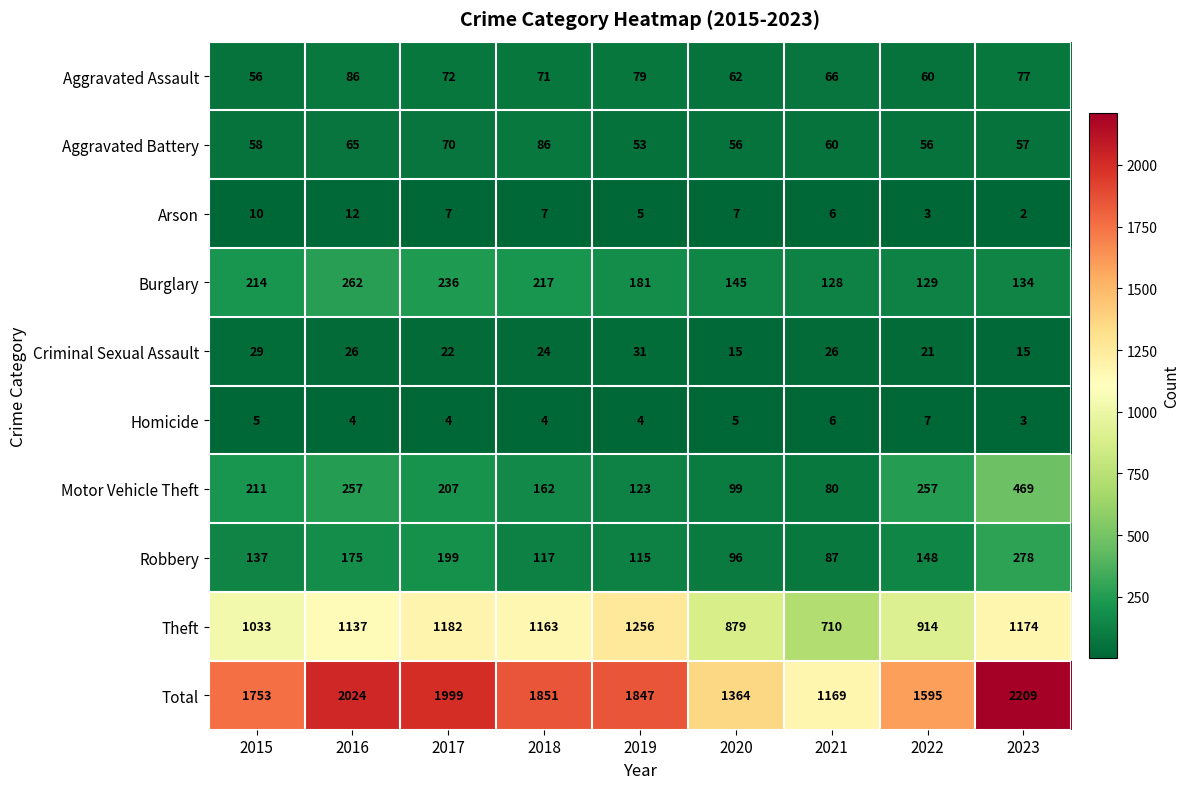

What is the approximate value of Burglary at 2023, to the nearest 50?

150